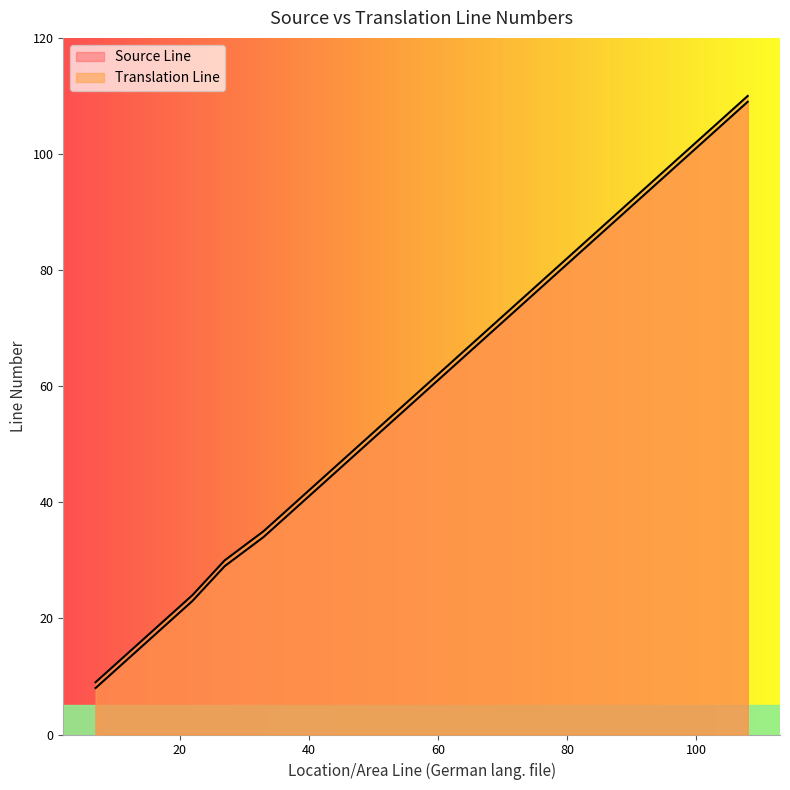

At which category is the sum across all series the highest?

108